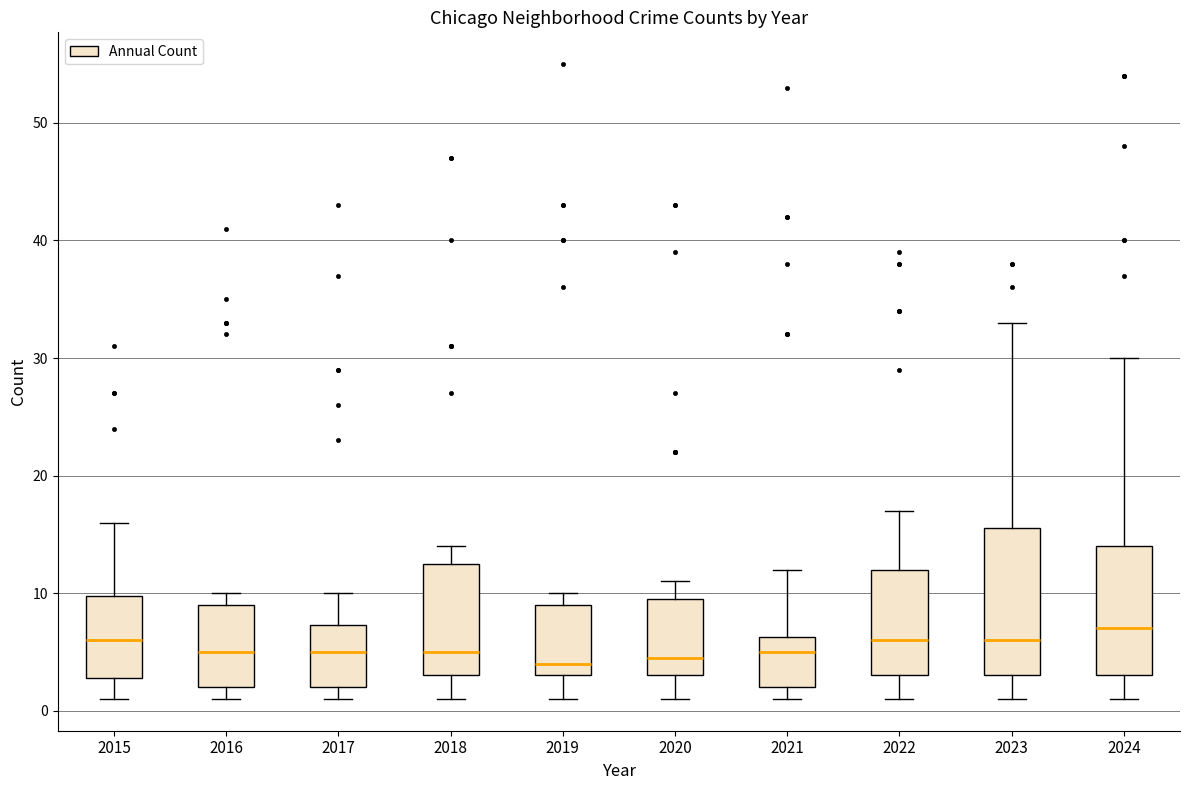

Where does the median line of the box at x = 2017 sit on the y-axis? The values are not printed on the chart, so give them approximately, as read against the axis.

5